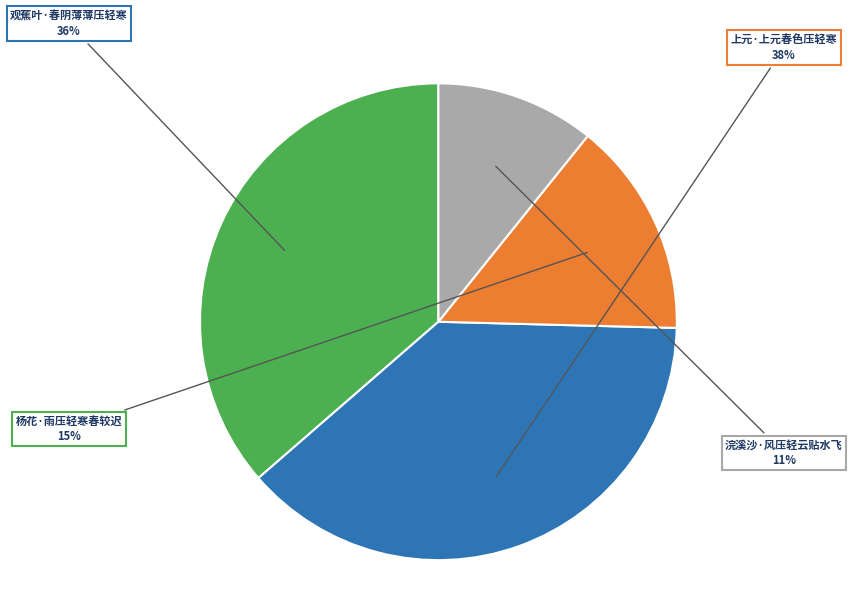

To the nearest percent, what is the average slice percentage?

25%